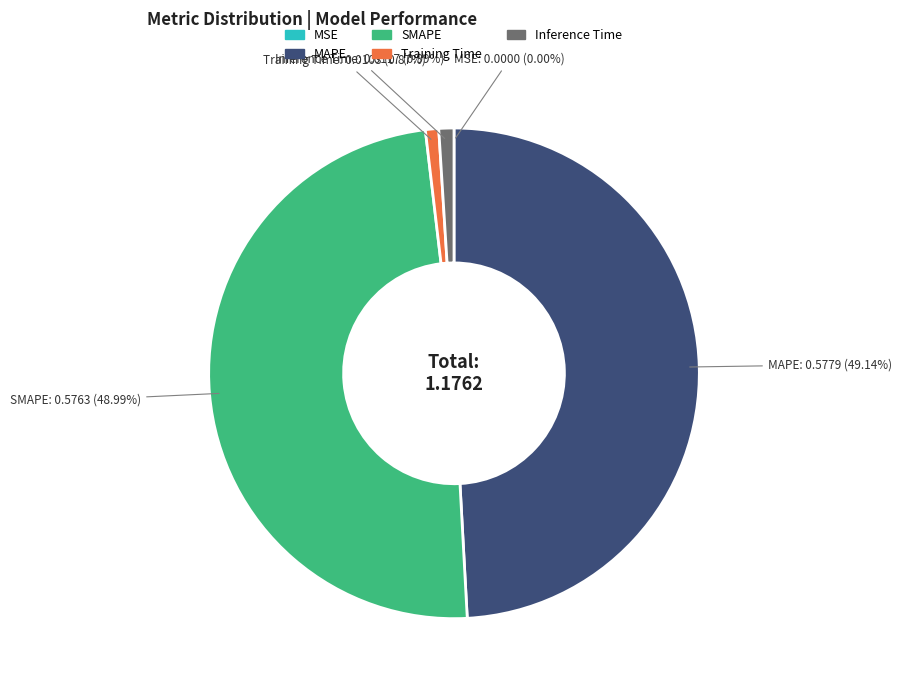

To the nearest percent, what portion does Training Time represent?

1%